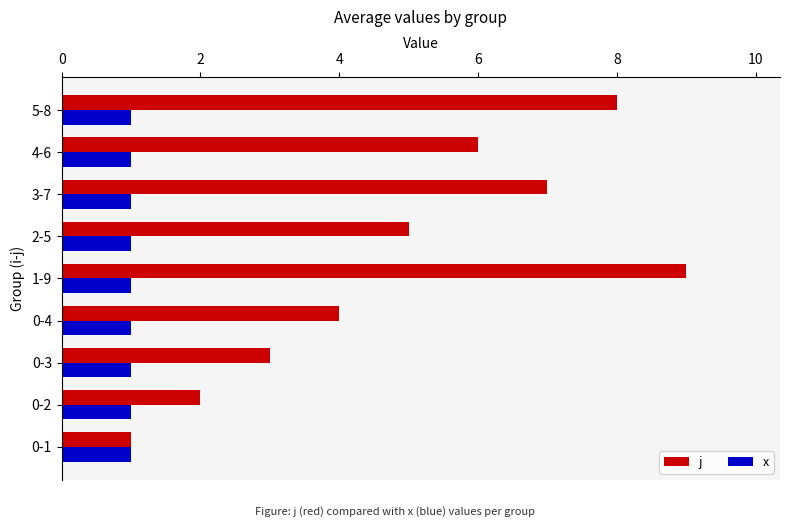

True or false: x has a value of 1 at 4-6.

True